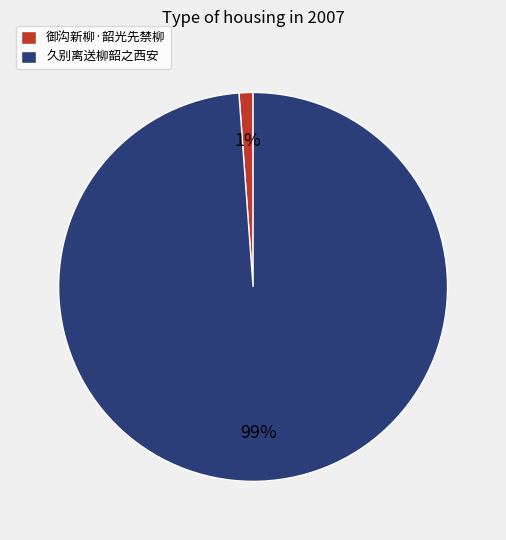

Between 御沟新柳·韶光先禁柳 and 久别离送柳韶之西安, which is larger?

久别离送柳韶之西安